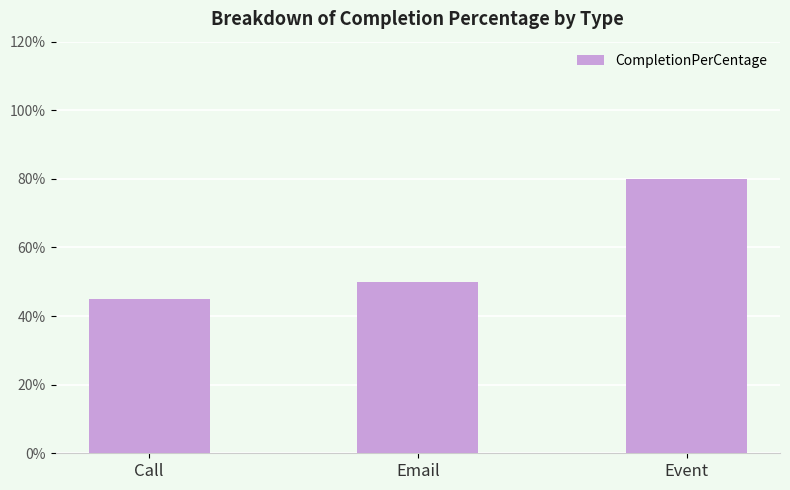

What is the value of the 1st bar from the left?

45